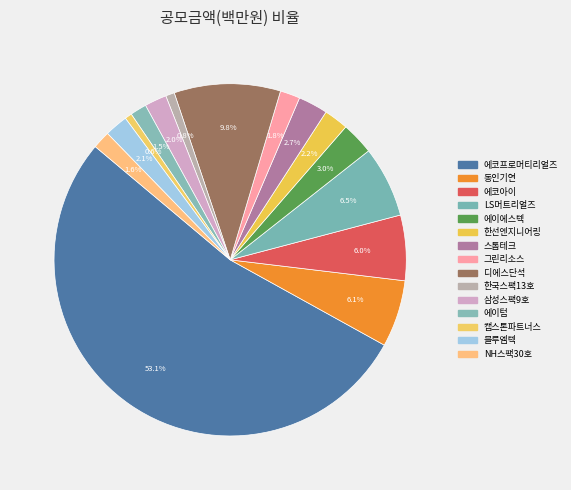

How many segments does this pie chart have?

15